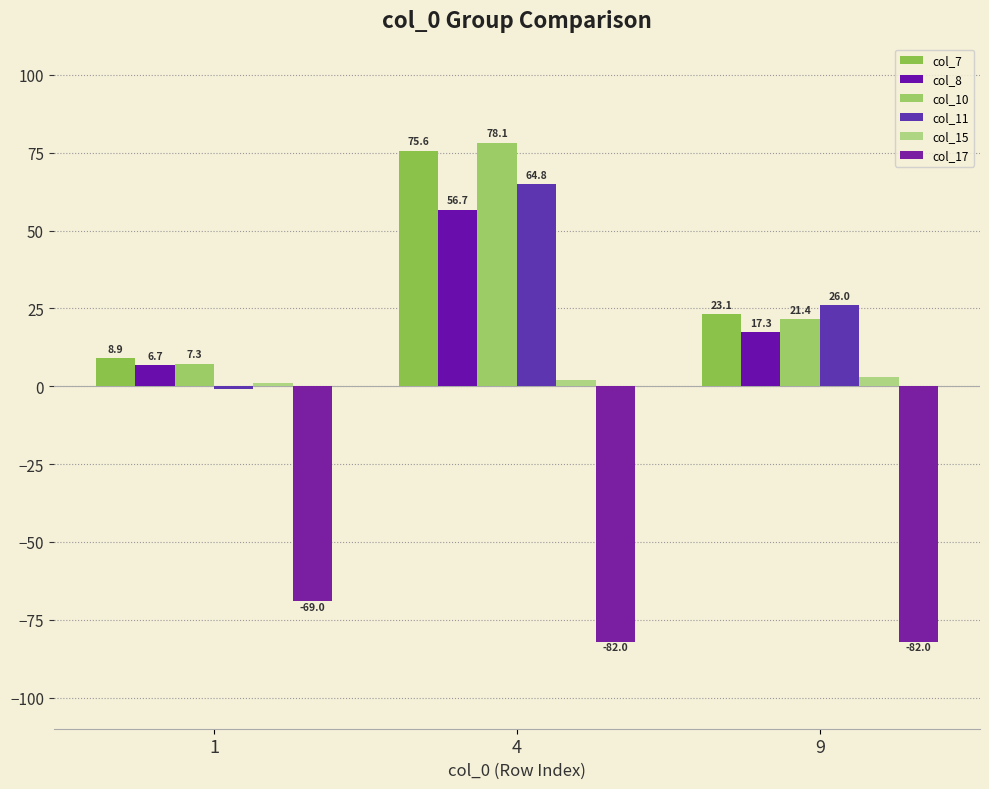

Reading left to right, what are all the values shown in this chart?

col_7: 8.9	75.6	23.1
col_8: 6.7	56.7	17.3
col_10: 7.3	78.1	21.4
col_11: -0.9	64.8	26.0
col_15: 1.0	2.0	3.0
col_17: -69.0	-82.0	-82.0